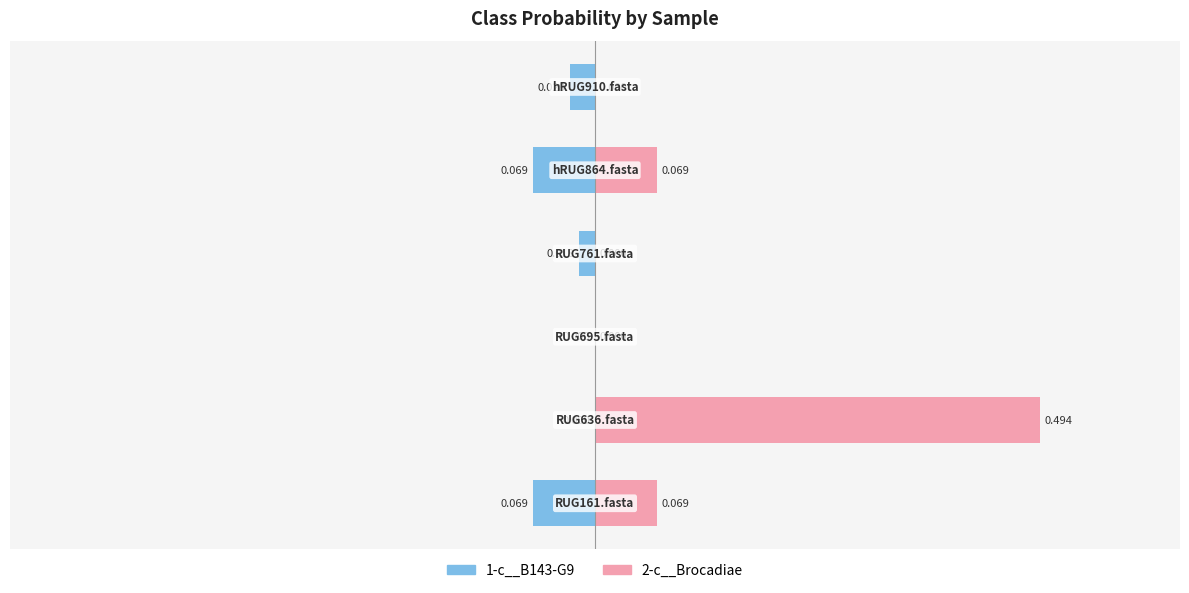

Rank the series by their maximum value, from highest to lowest.

2-c__Brocadiae, 1-c__B143-G9